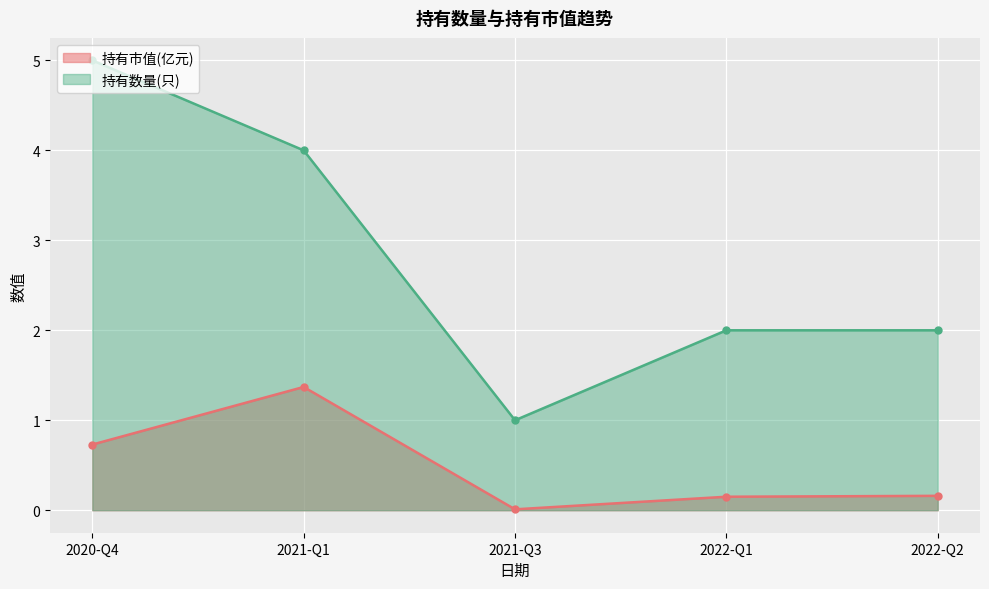

True or false: 持有市值(亿元) and 持有数量(只) intersect in this chart.

False